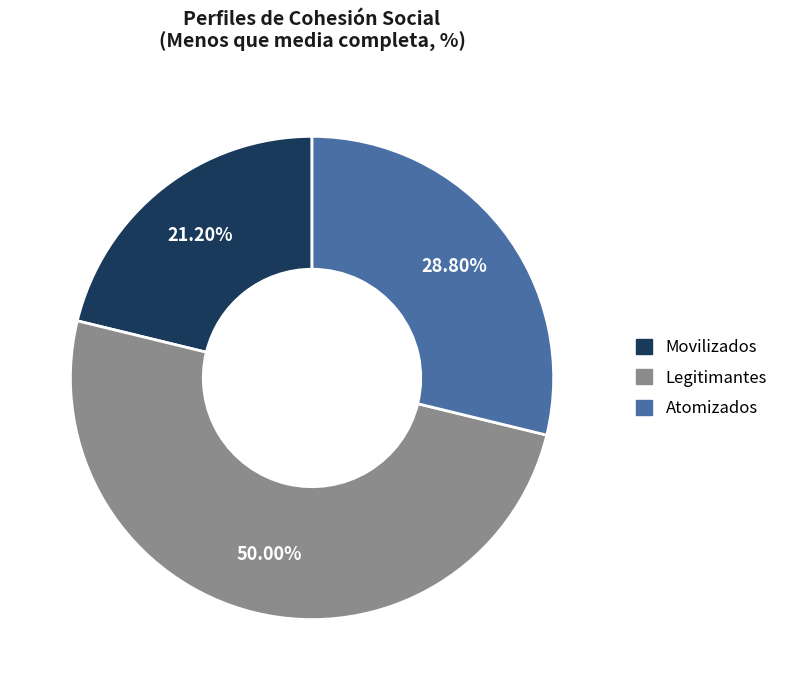

To the nearest percent, what is the combined percentage of Movilizados and Atomizados?

50%